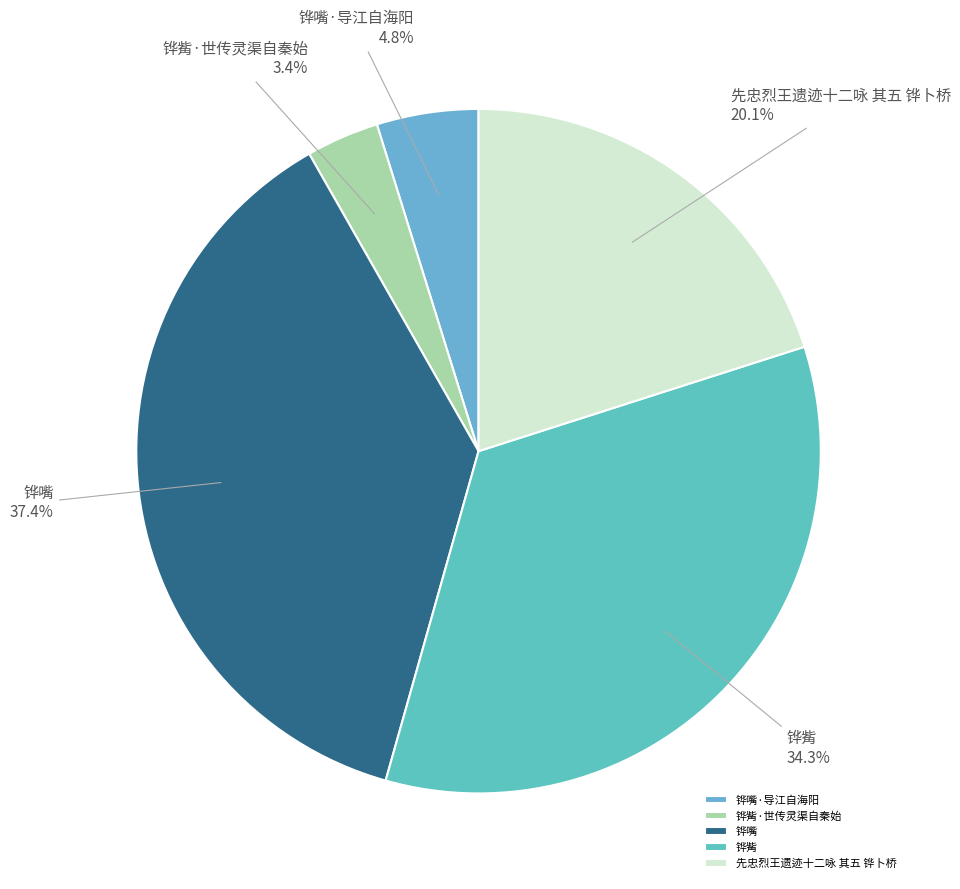

Between 铧觜 and 铧觜·世传灵渠自秦始, which is larger?

铧觜